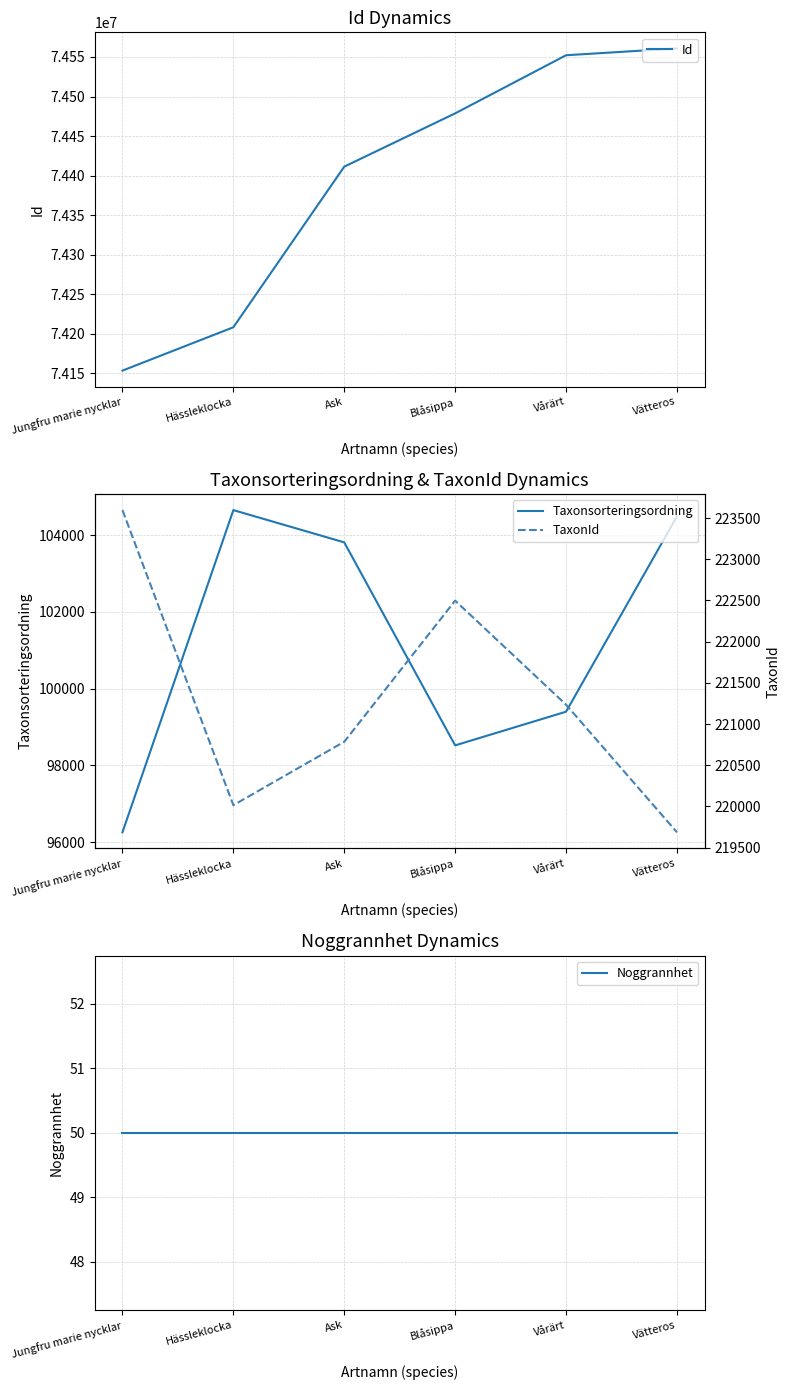

True or false: Id has more than 0 interior local peaks.

False